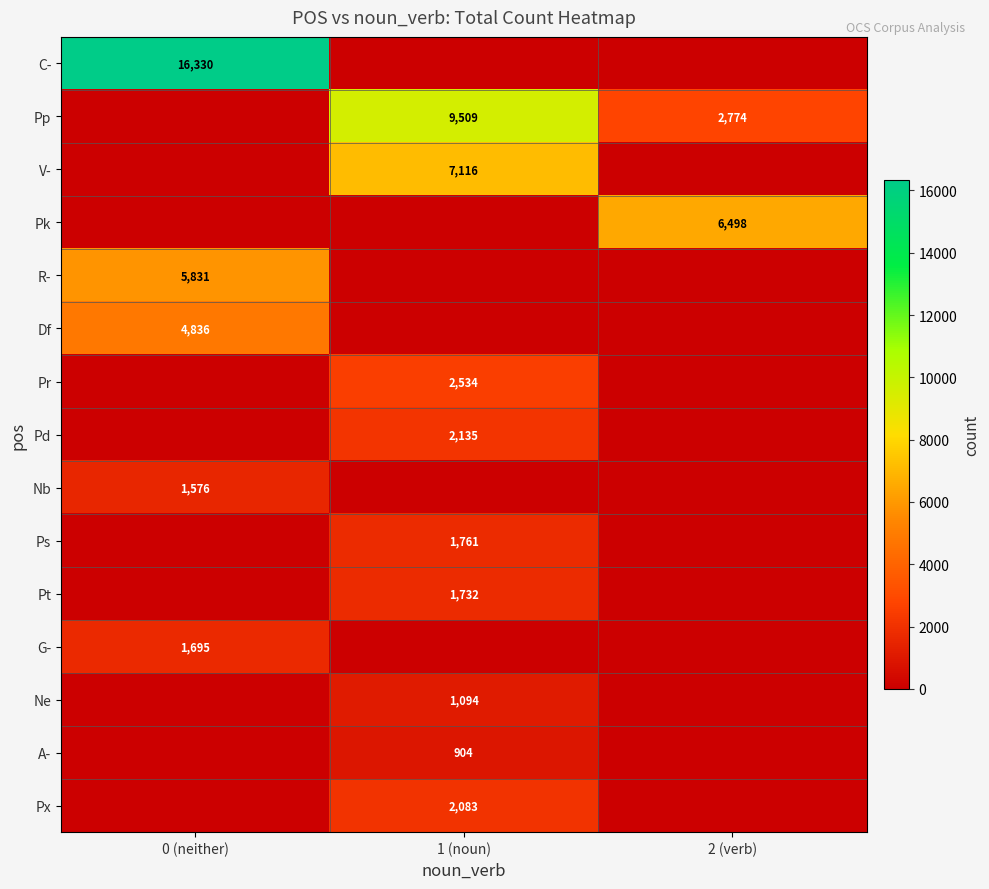

Which label corresponds to the smallest value in the chart?

1 (noun)